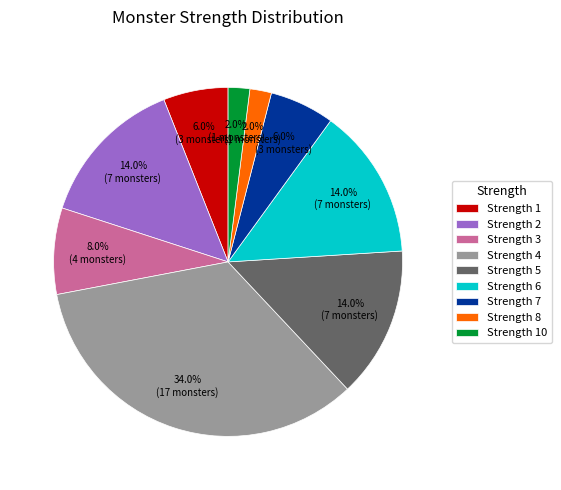

Which has a higher value, Strength 3 or Strength 5?

Strength 5